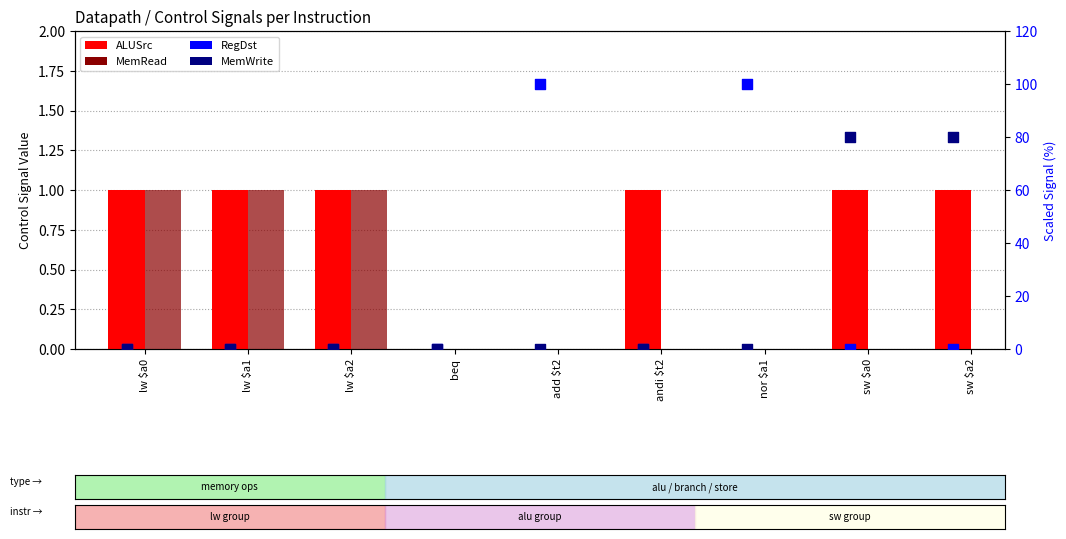

What are all the series names shown in the legend?

ALUSrc, MemRead, RegDst, MemWrite